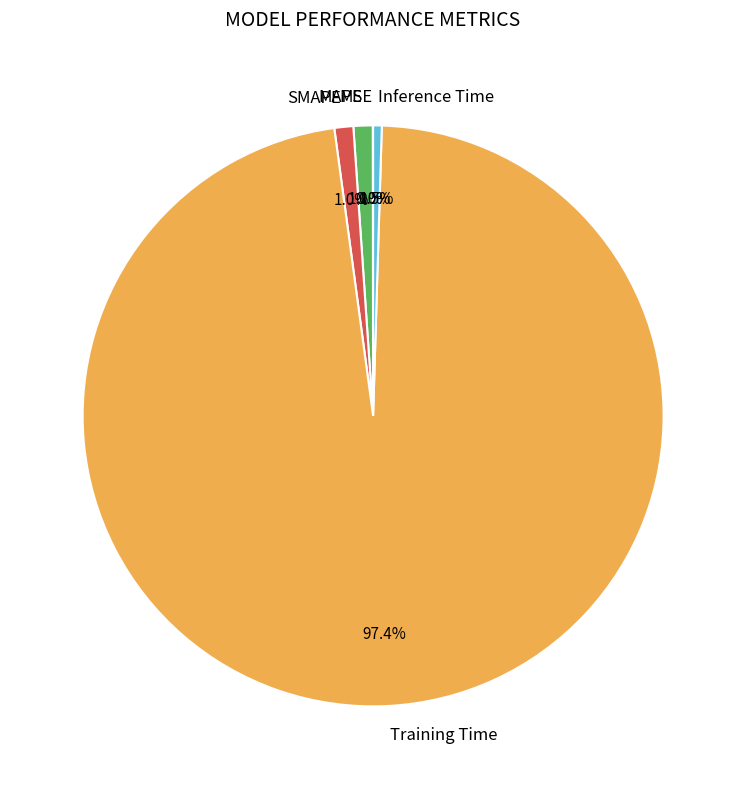

Which slice represents more than half of the pie?

Training Time